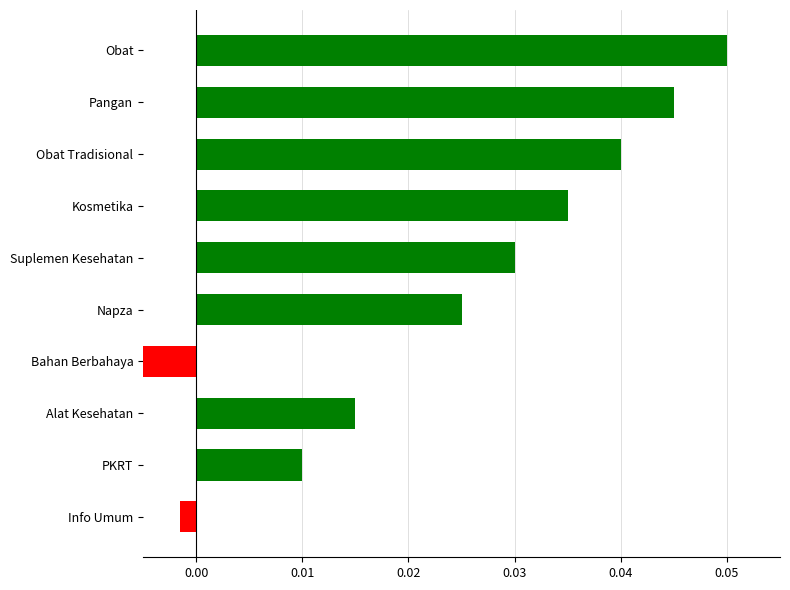

The value at Kosmetika is 0.1. True or false?

False